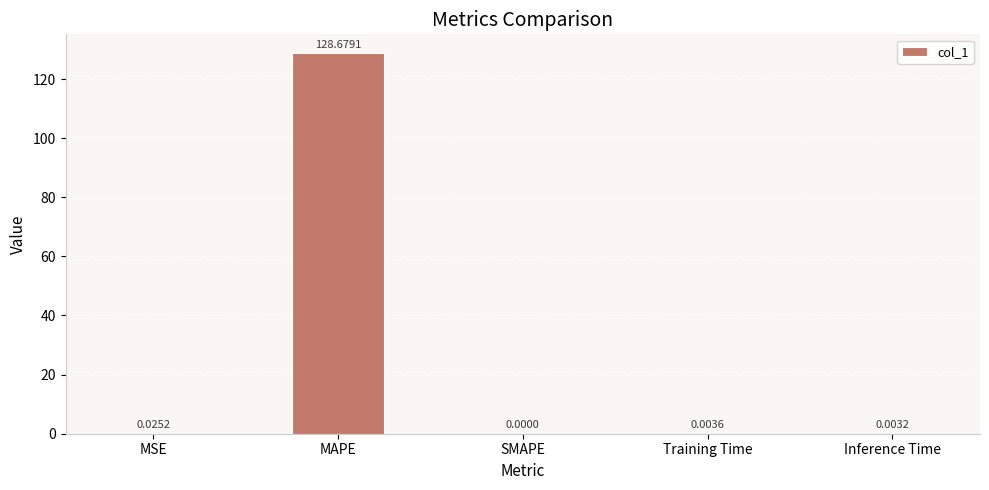

At which category does the chart reach its peak across all series?

MAPE